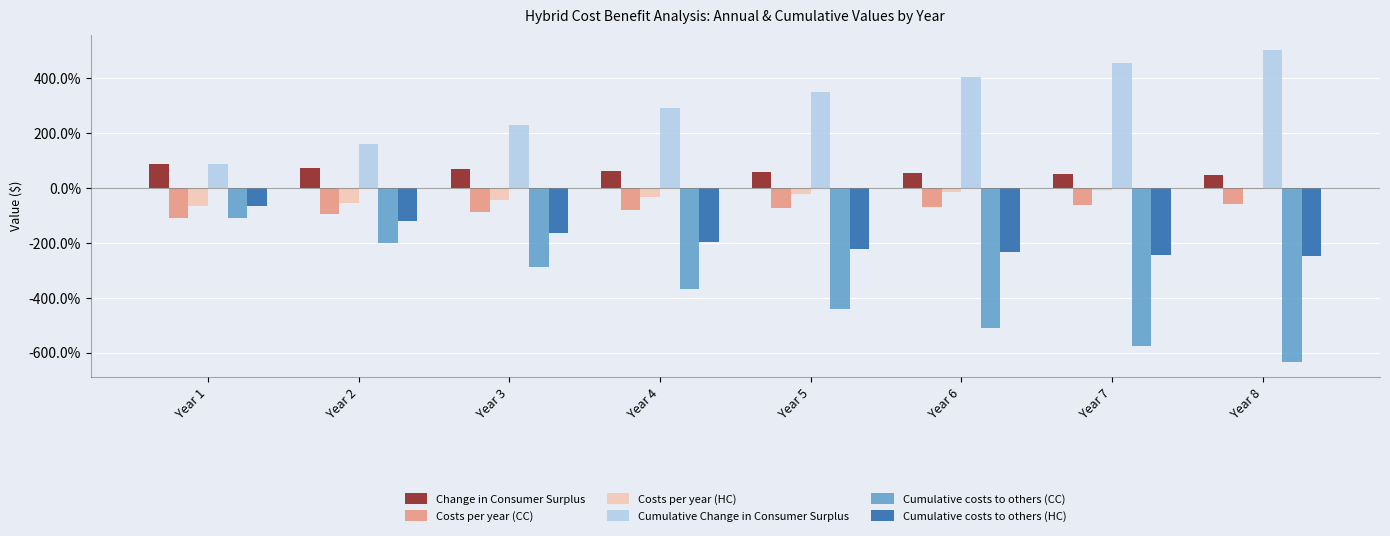

What is the smallest value displayed?

-6.3